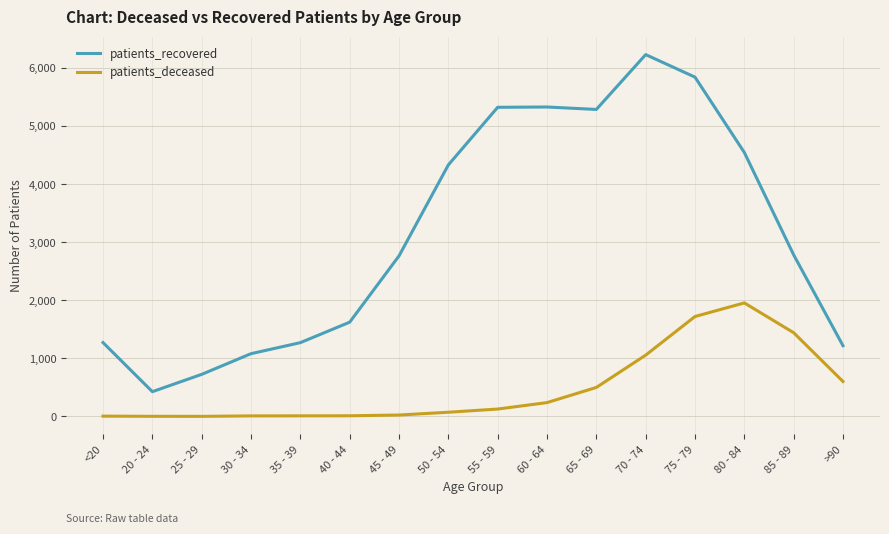

True or false: patients_deceased and patients_recovered intersect in this chart.

False